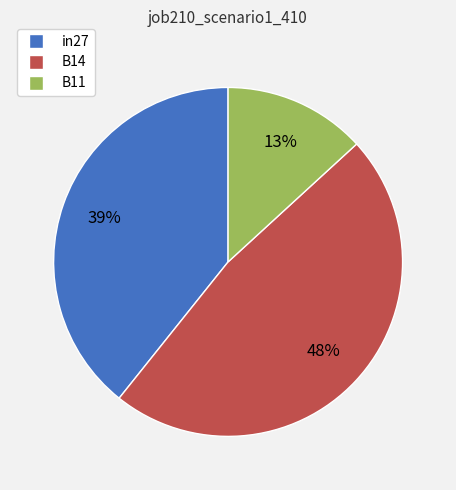

Which slice is the smallest?

B11